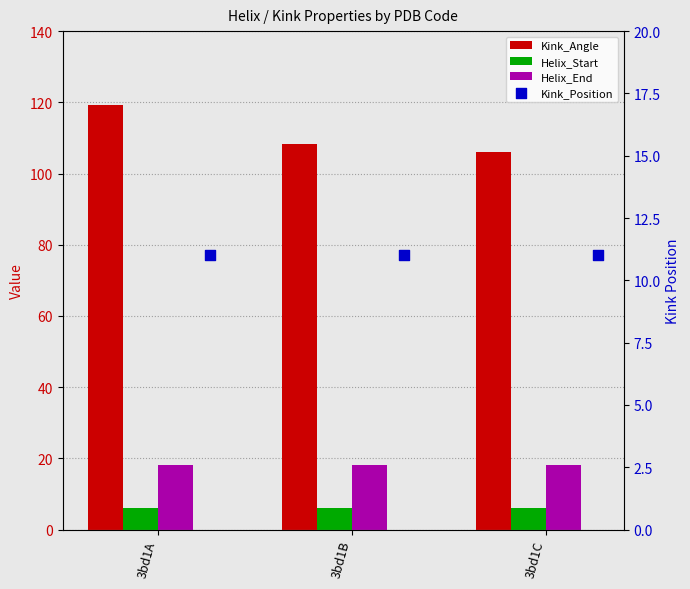

Which series reaches the maximum Y coordinate?

Kink_Angle